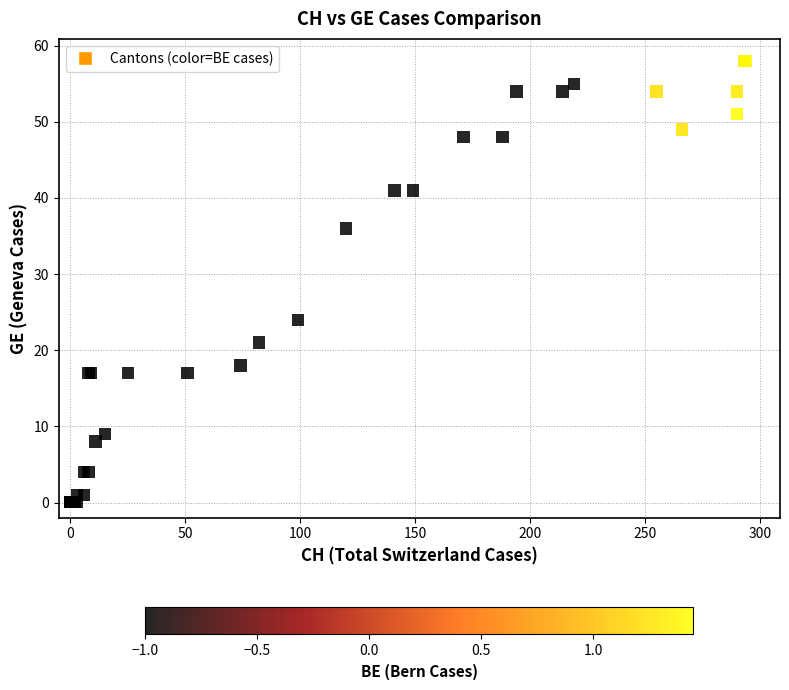

What Y value in the scatter plot is closest to 29?

24.0